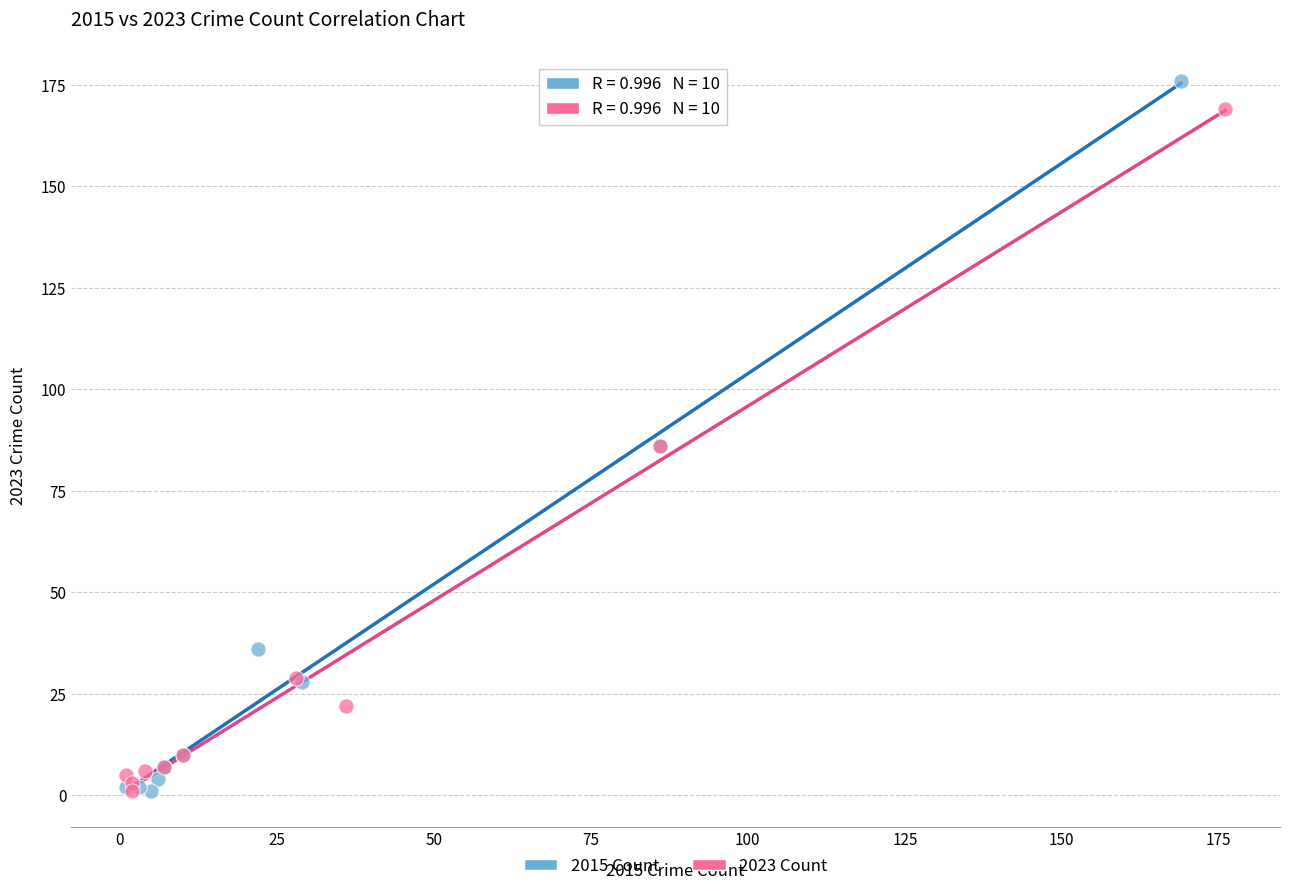

Which series has the largest Y range (max minus min)?

2015 Count